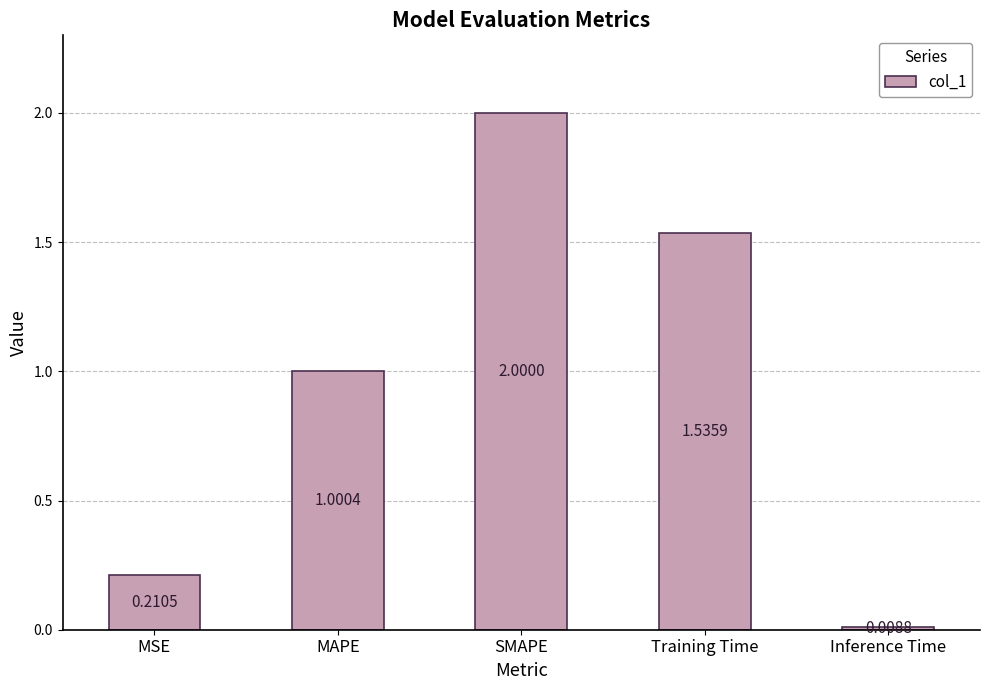

What is the greatest value displayed?

2.0